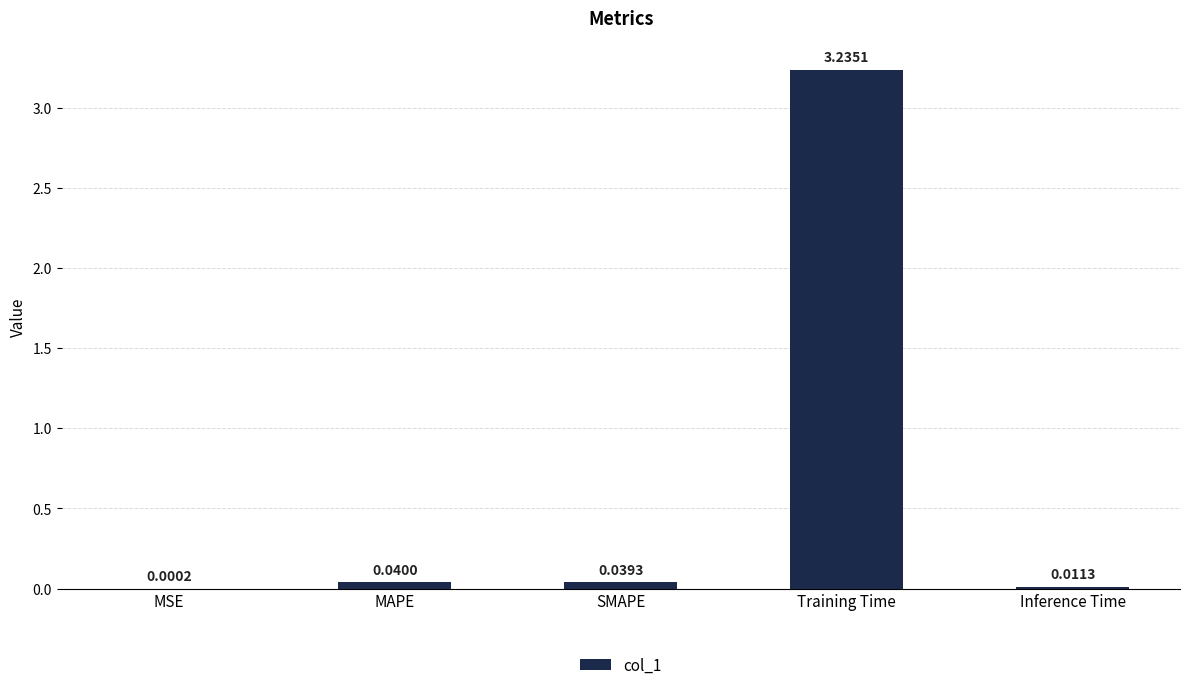

At which category does the chart reach its peak across all series?

Training Time